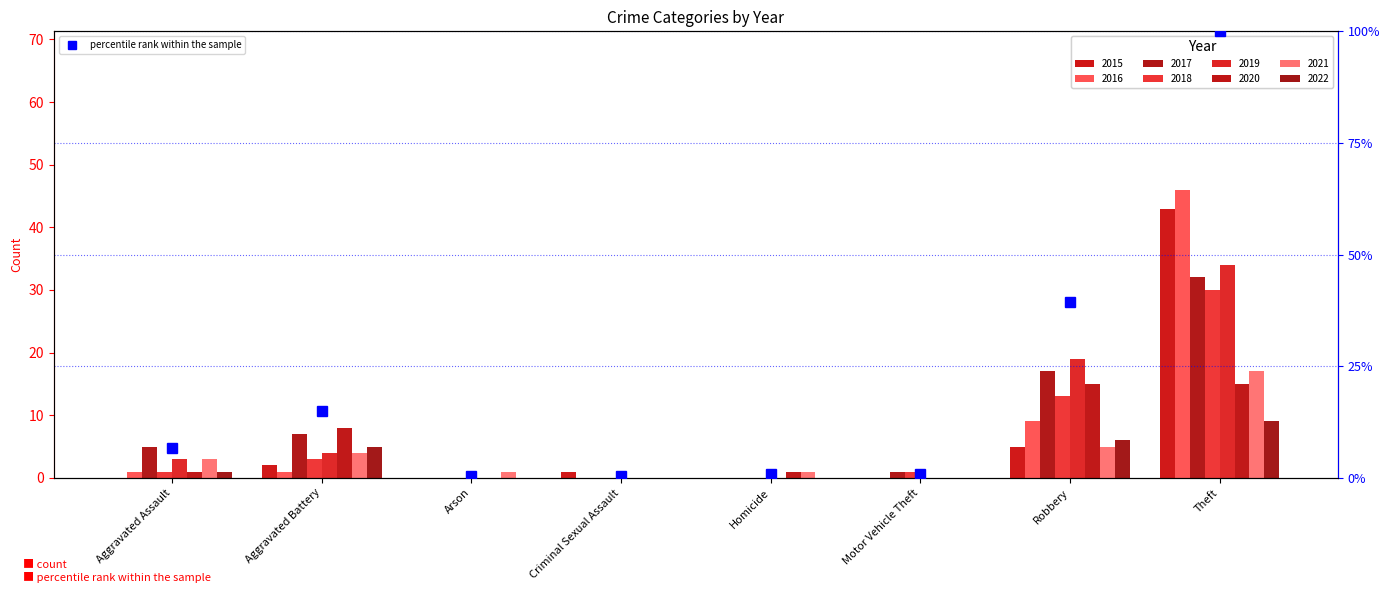

Reading right to left, list all the values displayed in this chart.

100.0	39.4	0.9	0.9	0.4	0.4	15.0	6.6